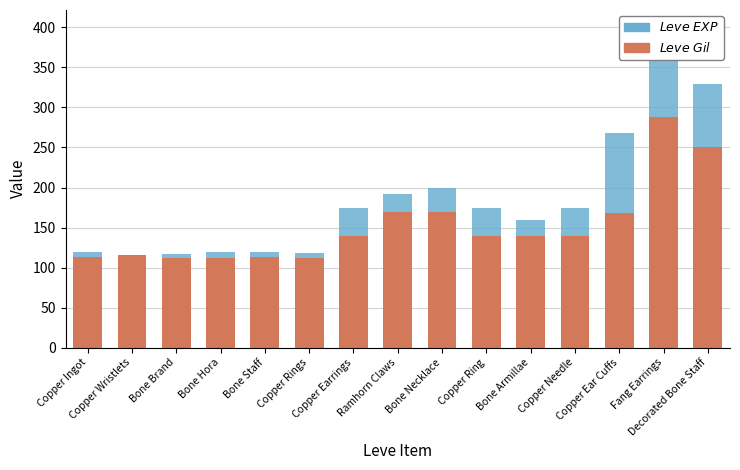

What is the label of the 10th bar from the left?

Copper Ring